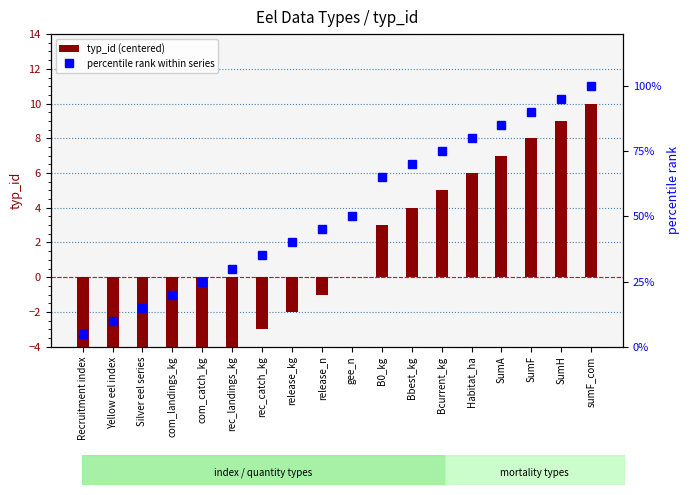

Rank the series at release_kg from lowest to highest value.

typ_id (centered), percentile rank within series